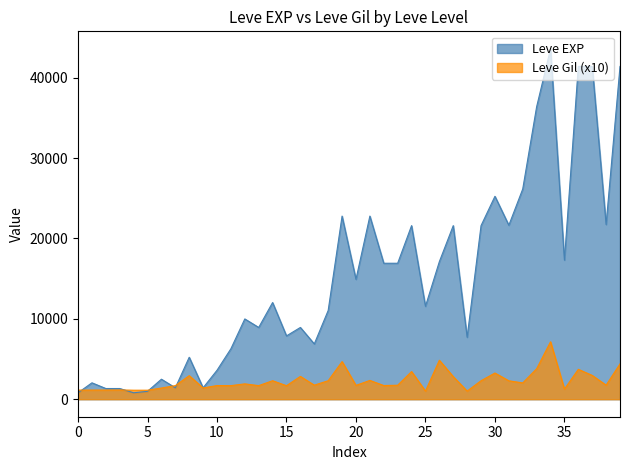

How many values in the Leve EXP series exceed 12030?

19